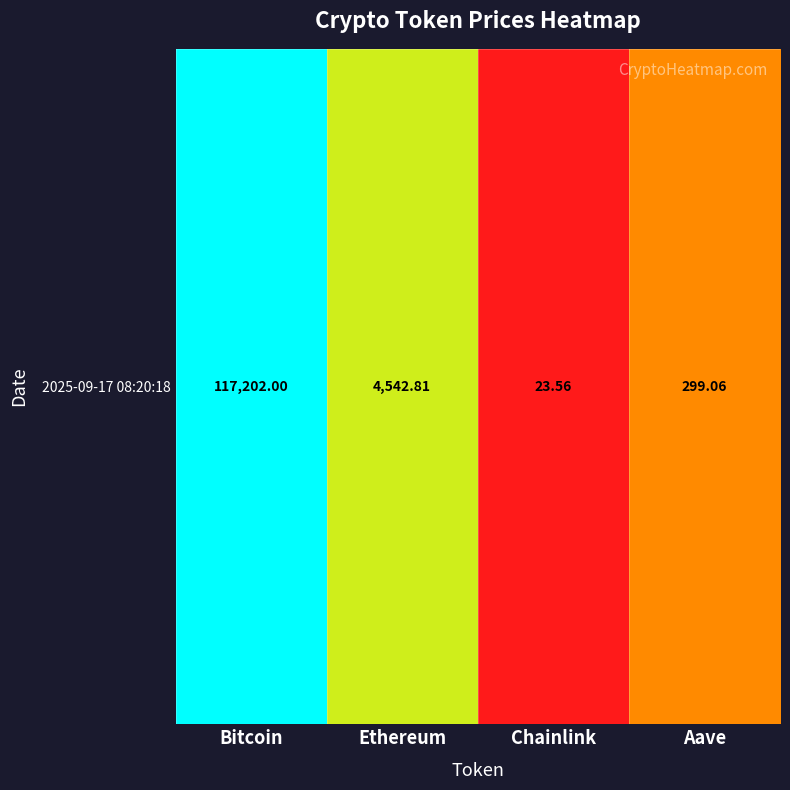

What is the sum of all values?

12.6